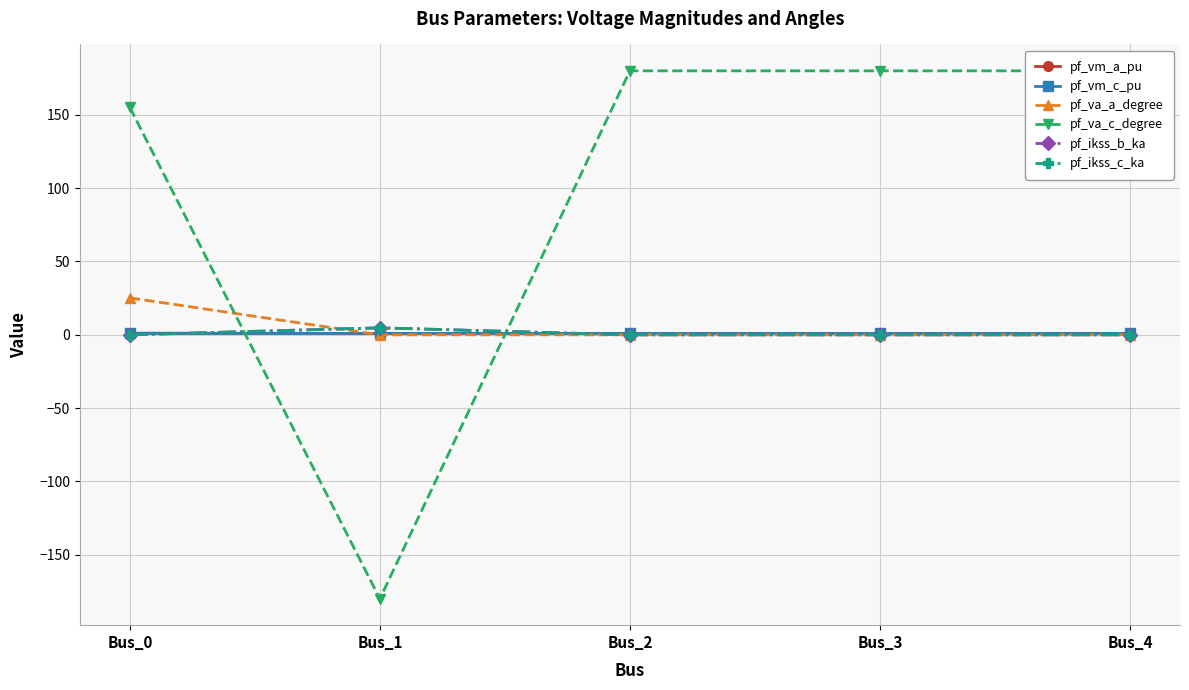

List the labels in order of pf_ikss_b_ka value, smallest first.

Bus_0, Bus_2, Bus_3, Bus_4, Bus_1